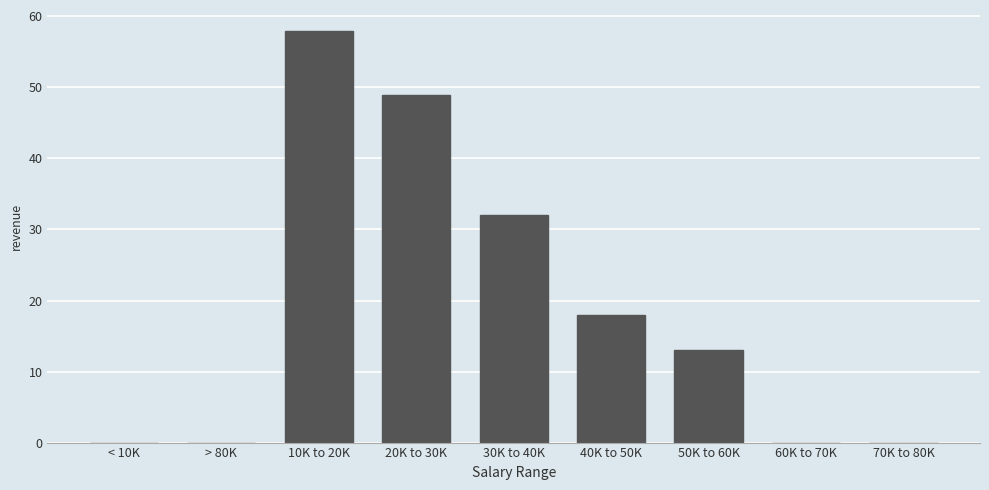

Reading left to right, transcribe all the data shown in this chart.

< 10K=0	> 80K=0	10K to 20K=58	20K to 30K=49	30K to 40K=32	40K to 50K=18	50K to 60K=13	60K to 70K=0	70K to 80K=0